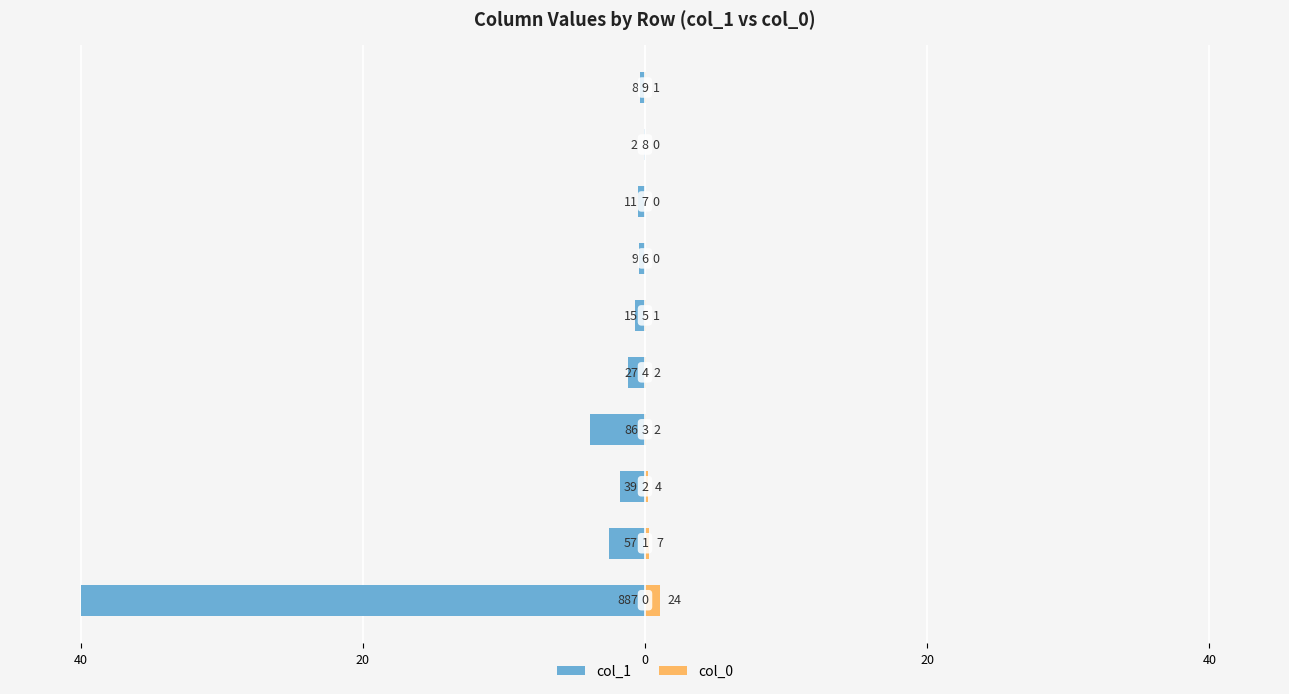

Which series changed the most between 20 and 40?

col_1